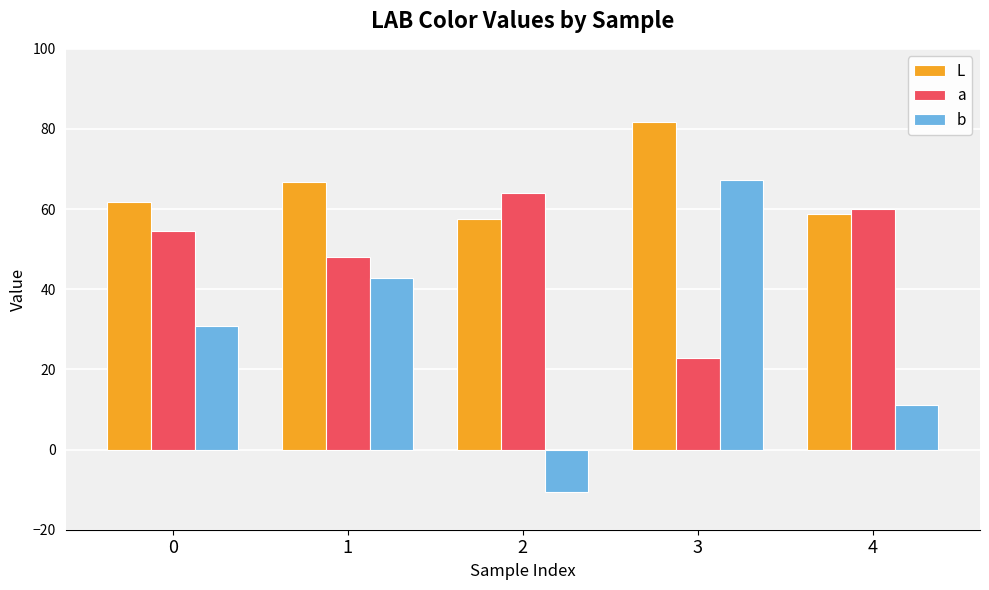

What are all the series names shown in the legend?

L, a, b